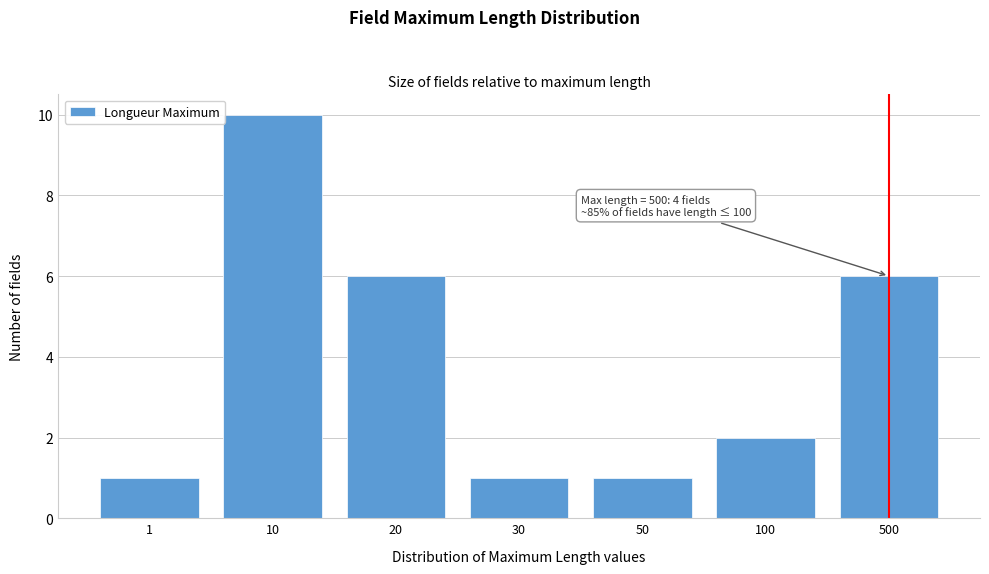

Reading left to right, what are all the values shown in this chart?

1	10	6	1	1	2	6